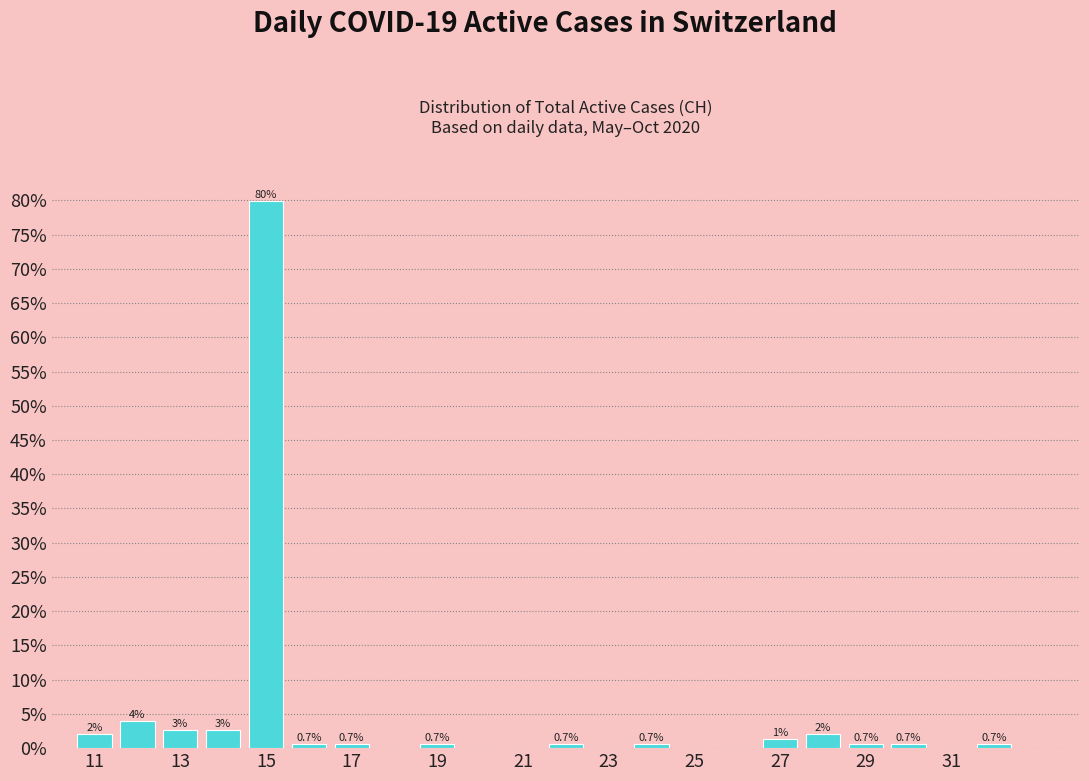

Over which range of the x-axis is the bar tallest?

14.5 to 15.5